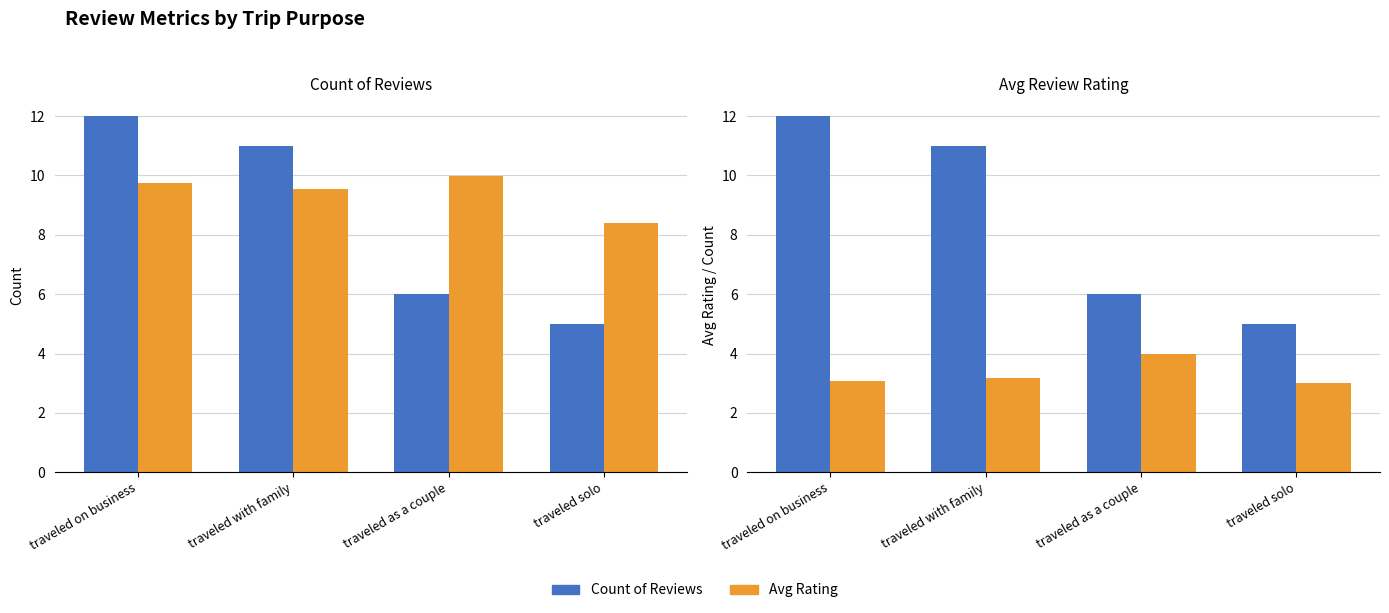

What is the maximum value for Avg Rating (scaled)?

10.0